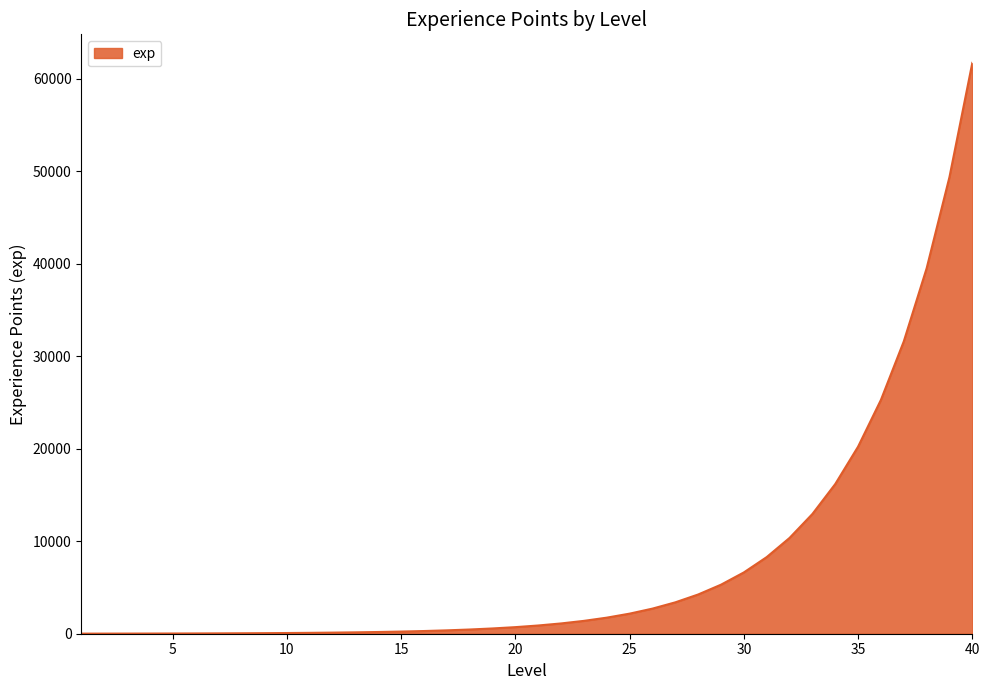

What is the maximum value shown in the chart?

61695